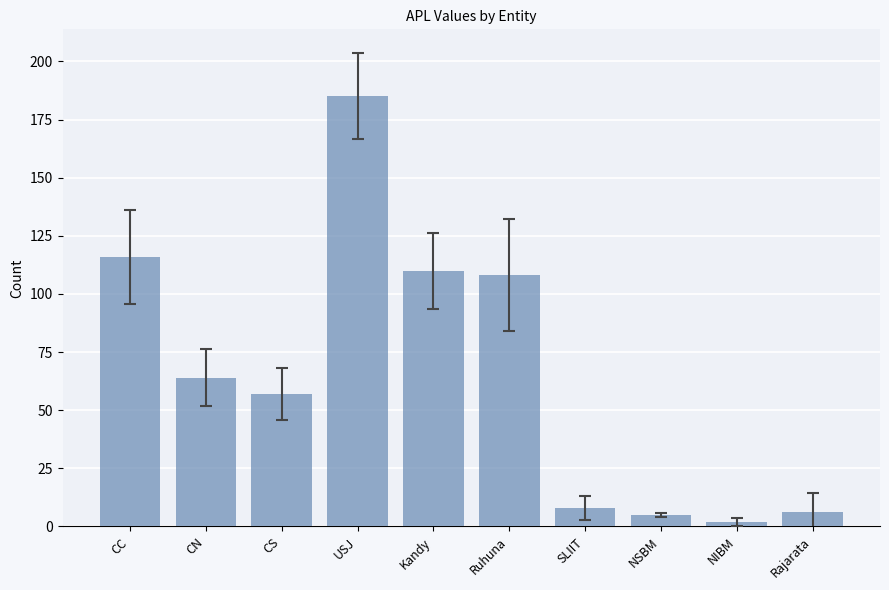

The value at Kandy is 110. True or false?

True